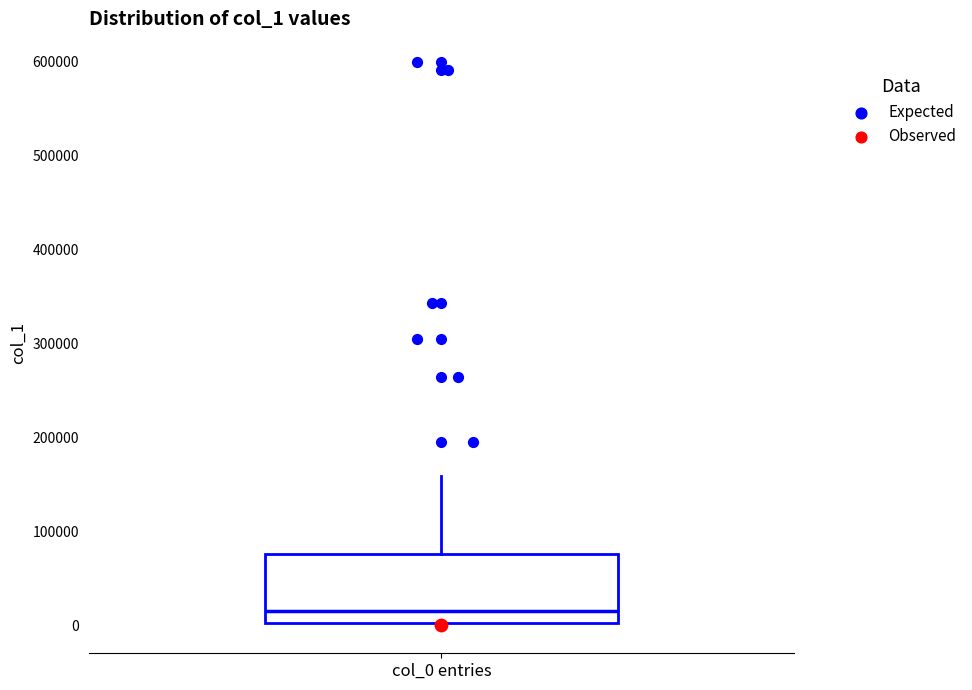

Where does the median line of the box for col_0 entries sit on the y-axis? The values are not printed on the chart, so give them approximately, as read against the axis.

10000